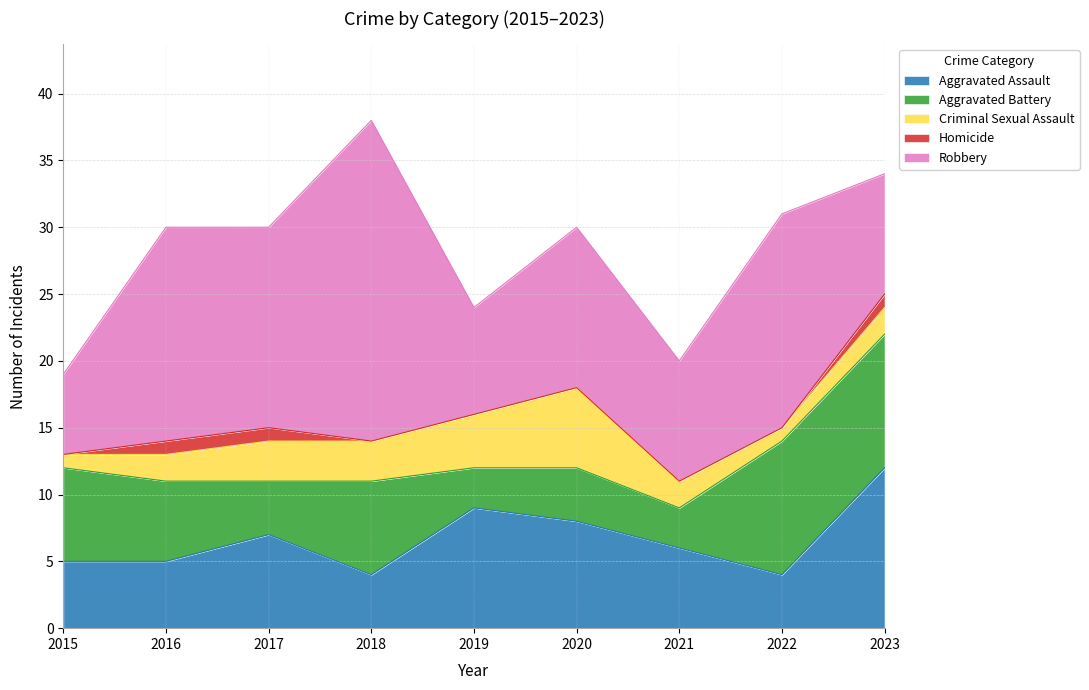

Reading left to right, what are all the values shown in this chart?

Aggravated Assault: 5	5	7	4	9	8	6	4	12
Aggravated Battery: 7	6	4	7	3	4	3	10	10
Criminal Sexual Assault: 1	2	3	3	4	6	2	1	2
Homicide: 0	1	1	0	0	0	0	0	1
Robbery: 6	16	15	24	8	12	9	16	9